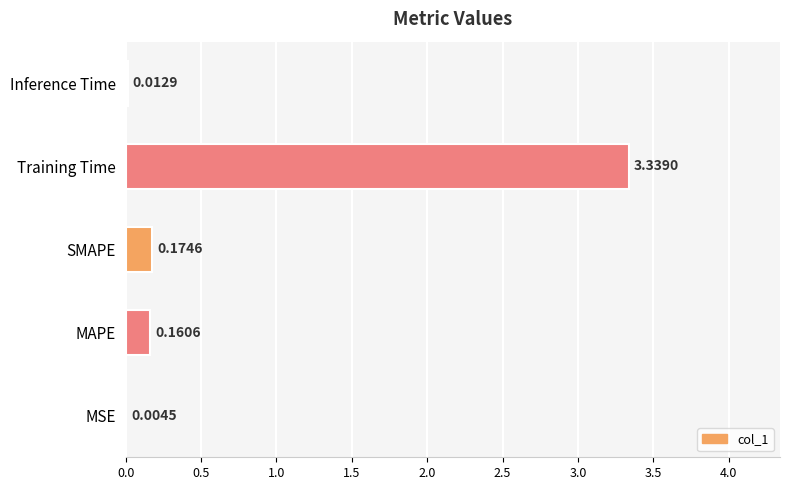

Which has a higher value, SMAPE or MAPE?

SMAPE